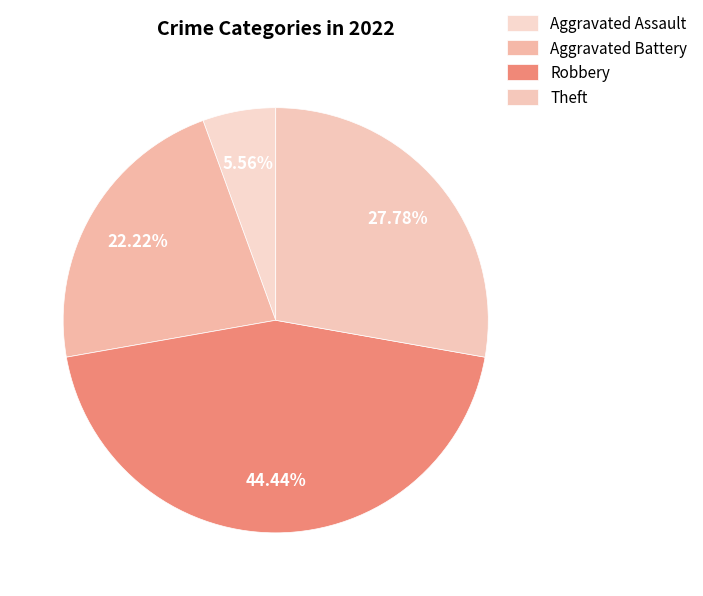

What is the smallest slice in the pie chart?

Aggravated Assault